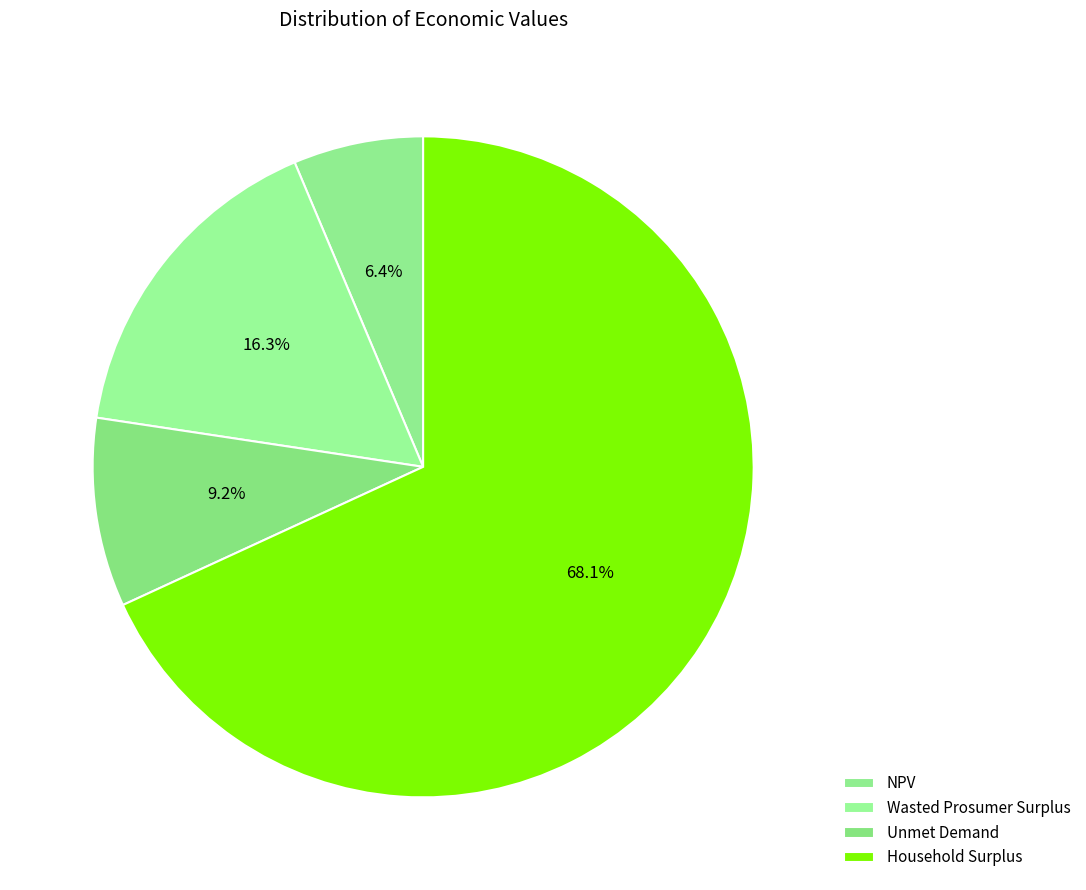

Count the number of slices in the pie.

4